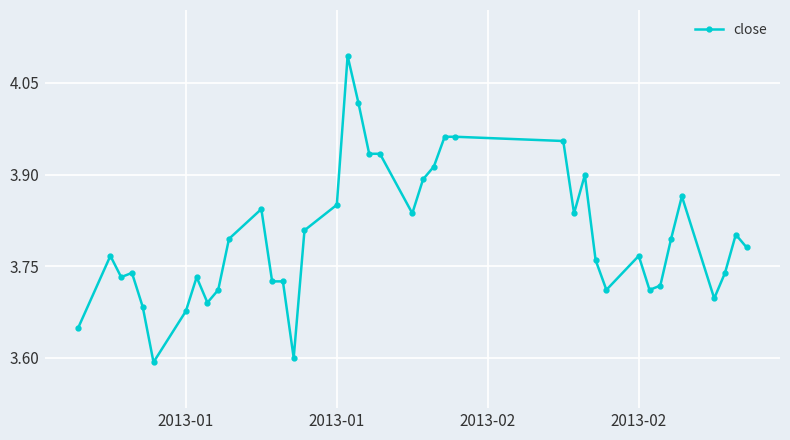

What is the greatest value displayed?

4.1